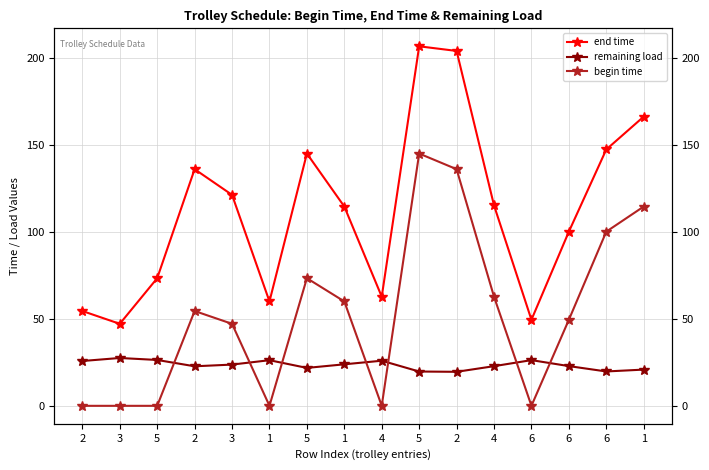

Rank the series at 5 from lowest to highest value.

begin time, remaining load, end time